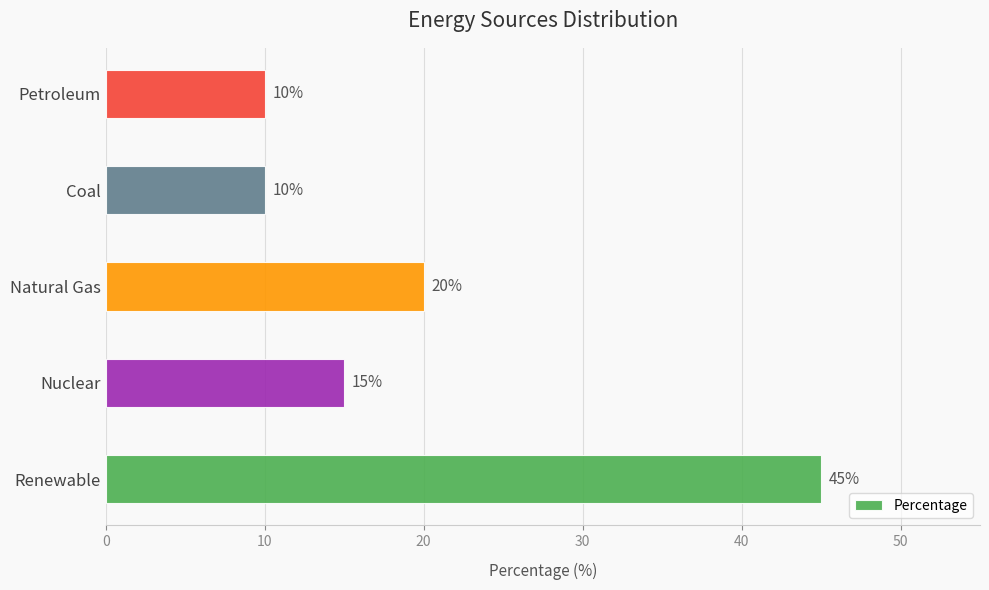

What is the difference between the maximum and minimum values?

35